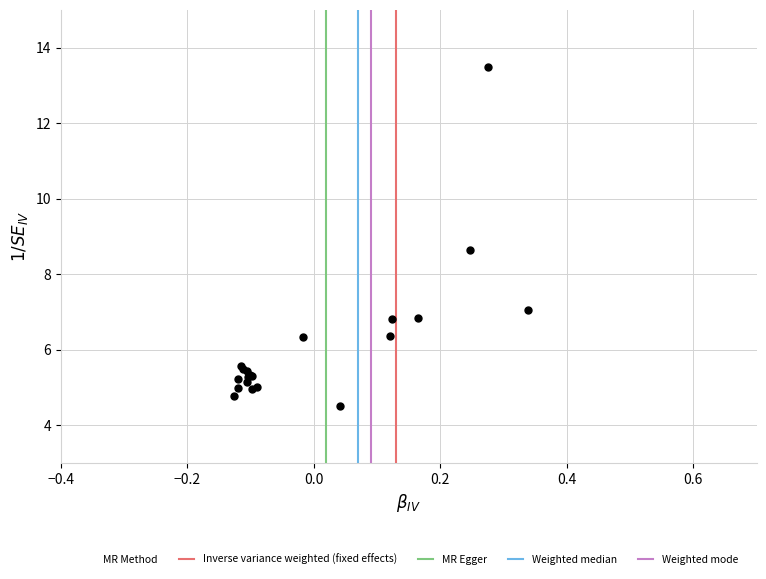

What Y value in the scatter plot is closest to 9?

8.6